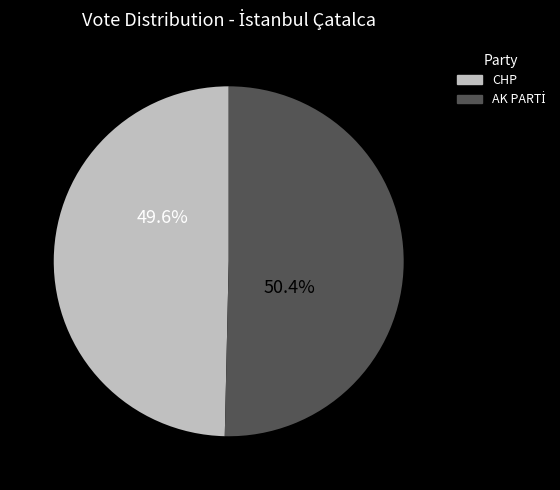

To the nearest percent, what is the difference between the largest and smallest slice percentages?

1%